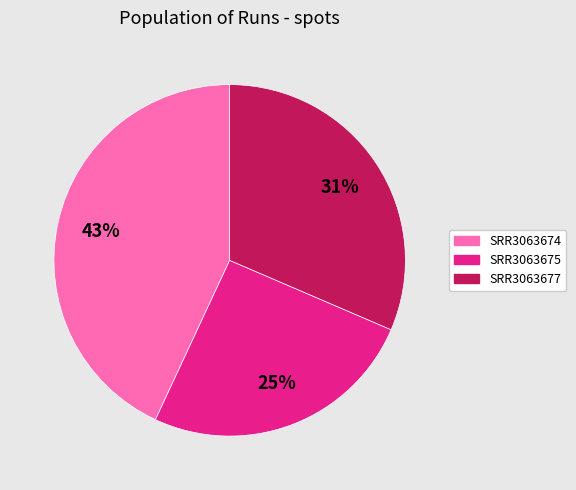

Does SRR3063674 represent more than half of the total?

No